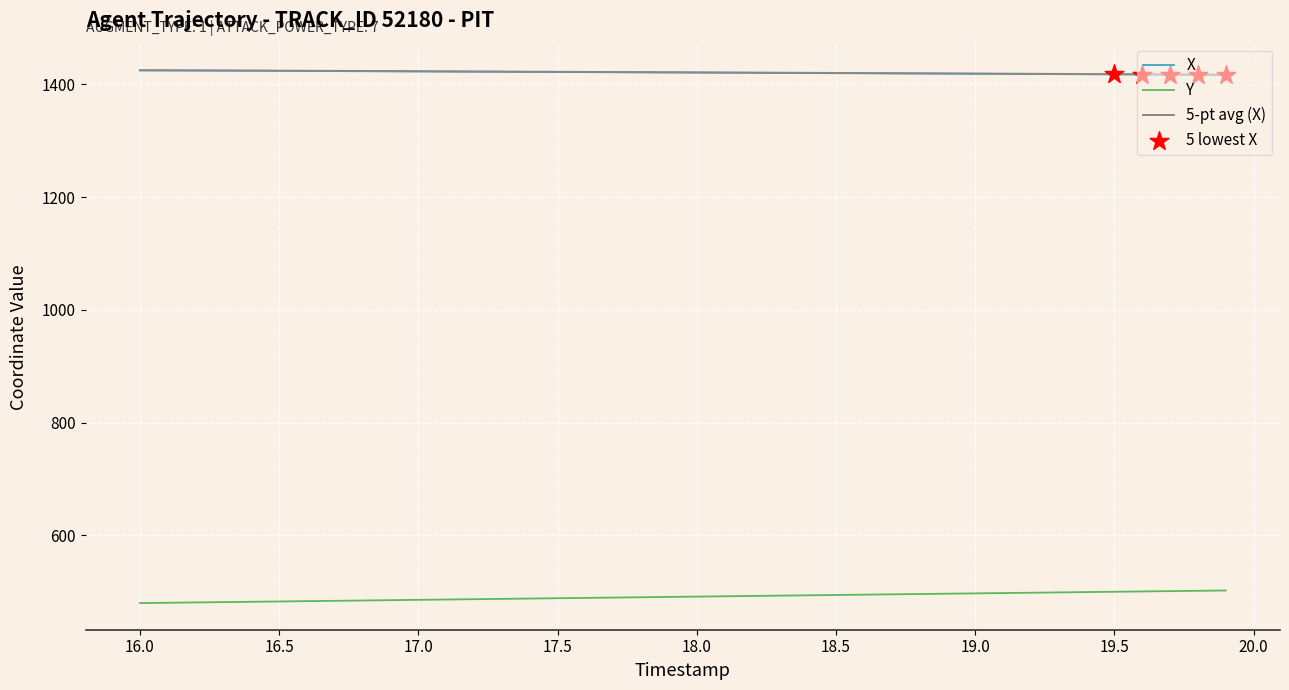

What is the greatest value displayed?

1424.7